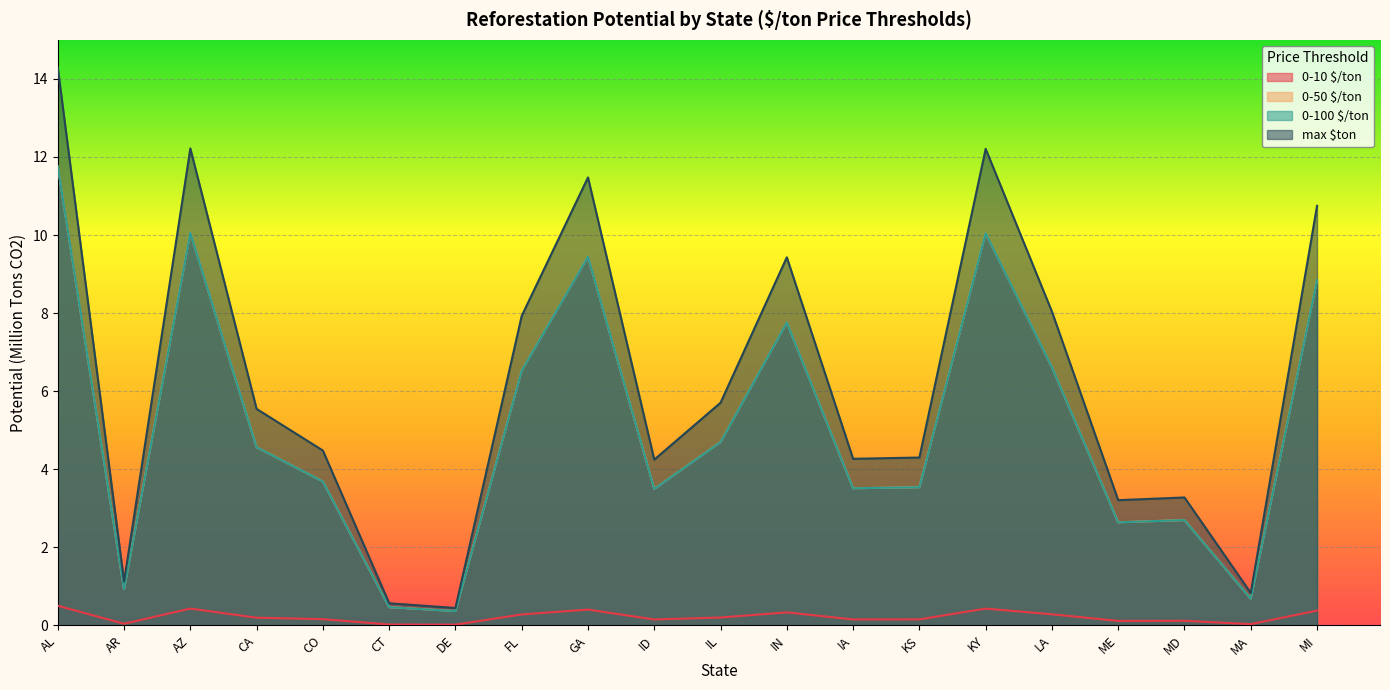

What is the value of the 0-50 $/ton point at the 19th from the left?

0.7